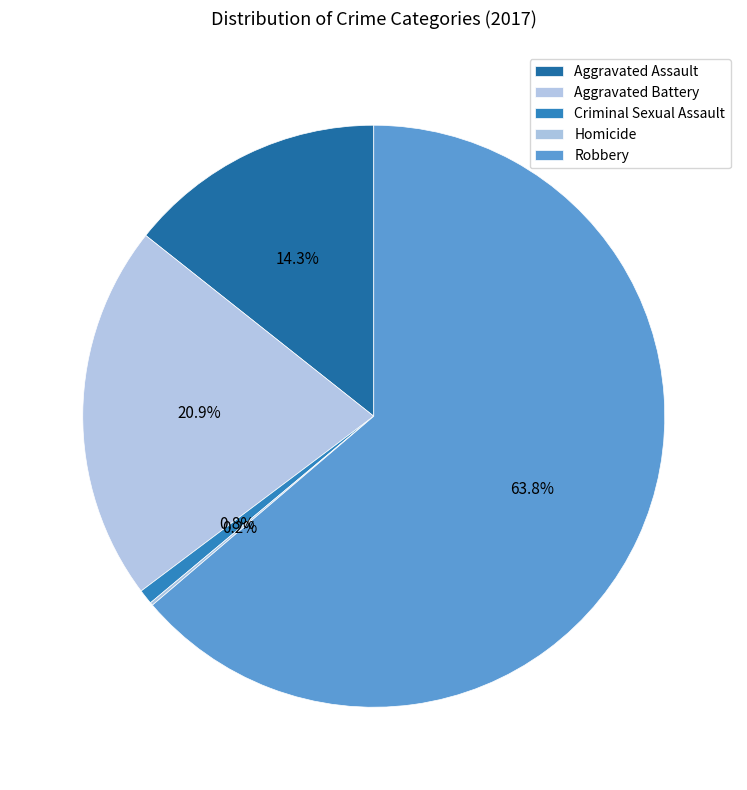

How many slices are in this pie chart?

5